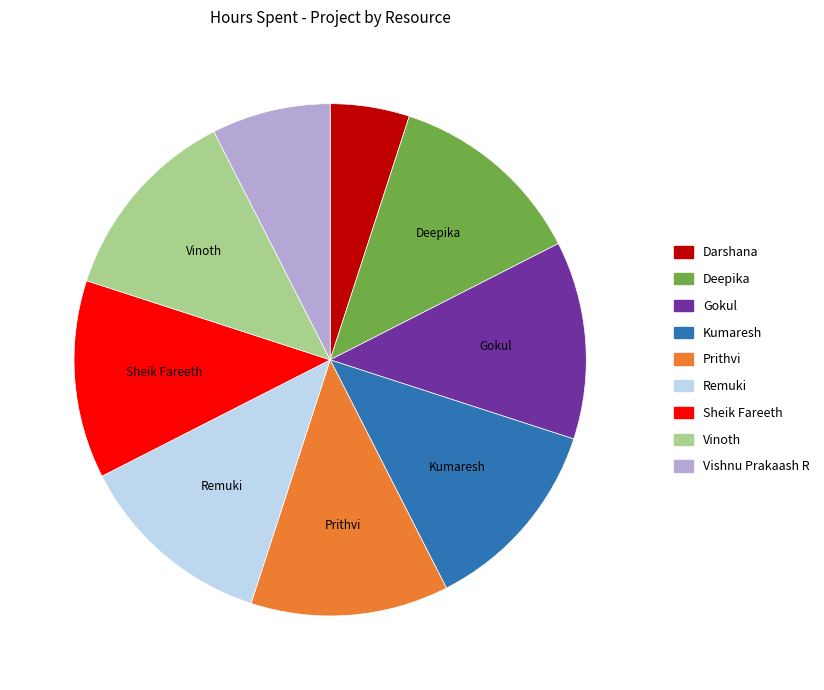

Is it true that Darshana is 1% of the pie?

False